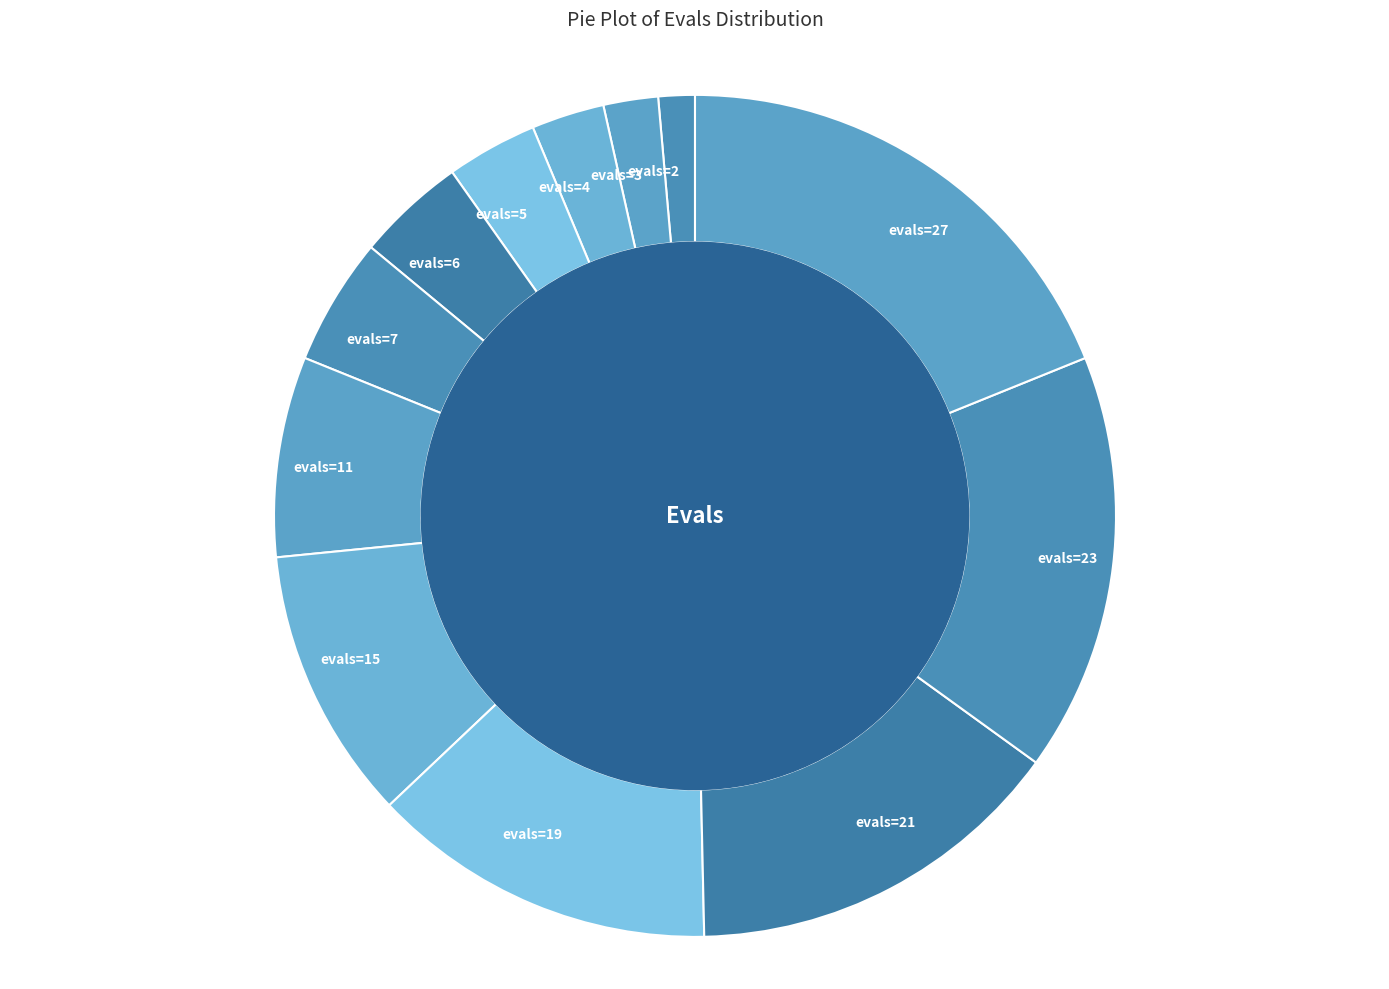

Is there a majority slice in this chart?

No